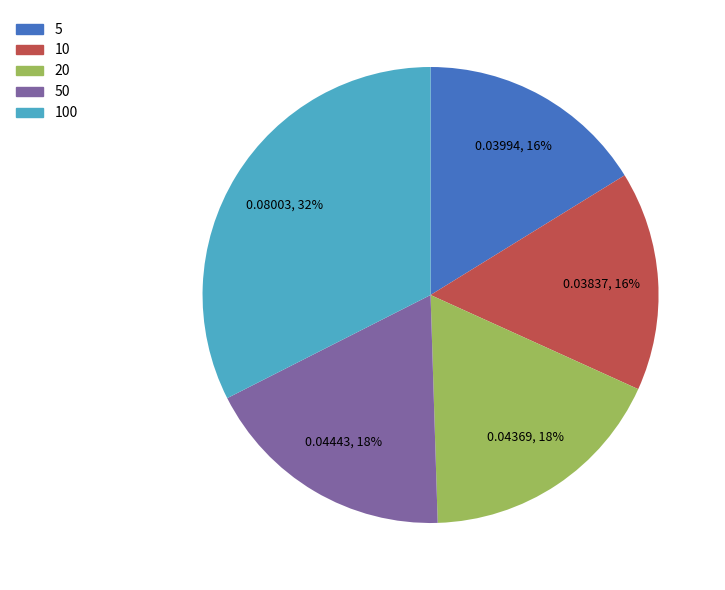

To the nearest percent, what portion does 5 represent?

16%